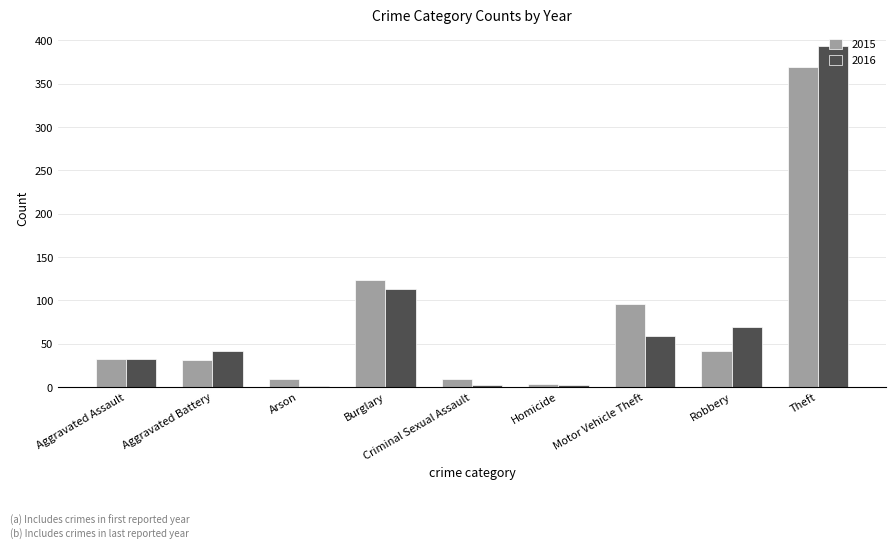

What is the total value across all series at Homicide?

5